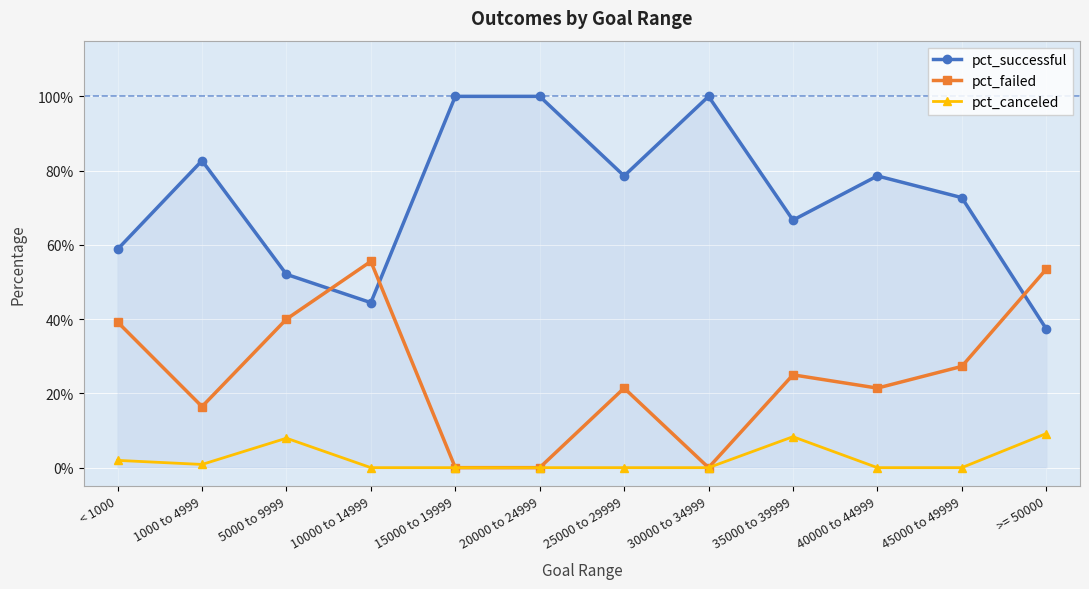

At how many categories does at least one series exceed 0?

12